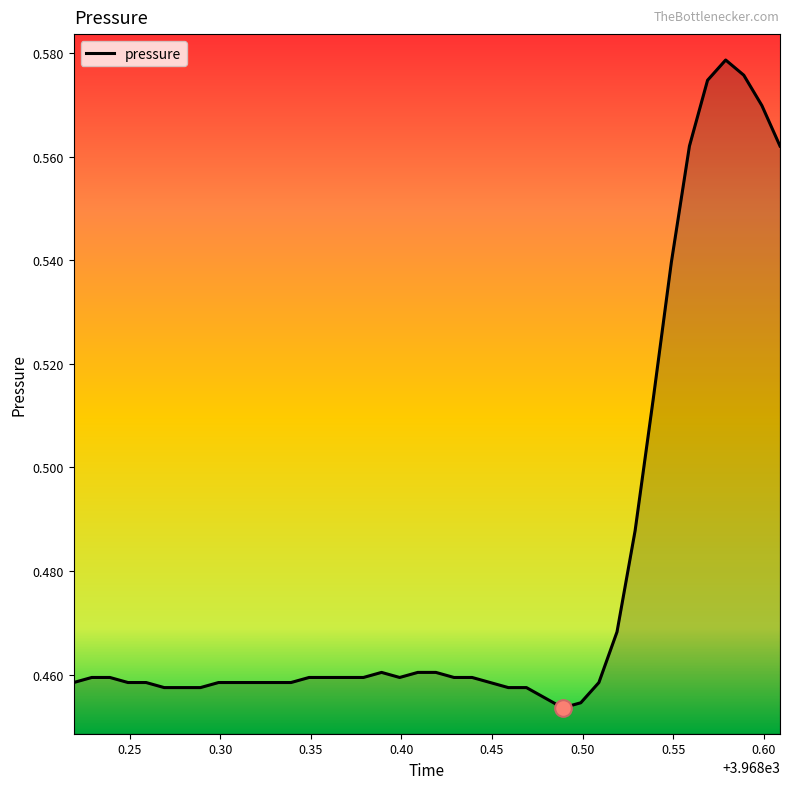

Does the chart have visible grid lines?

No